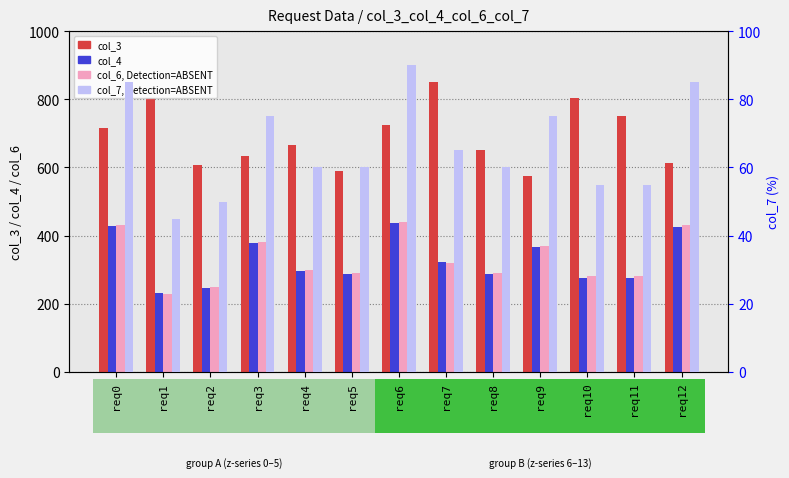

Reading left to right, transcribe all the data shown in this chart.

col_3: 715	805	608	633	666	591	724	851	652	575	803	751	614
col_4: 427	232	245	377	297	288	436	322	287	368	275	276	425
col_6 (Detection=ABSENT): 430	230	250	380	300	290	440	320	290	370	280	280	430
col_7 (%): 85	45	50	75	60	60	90	65	60	75	55	55	85